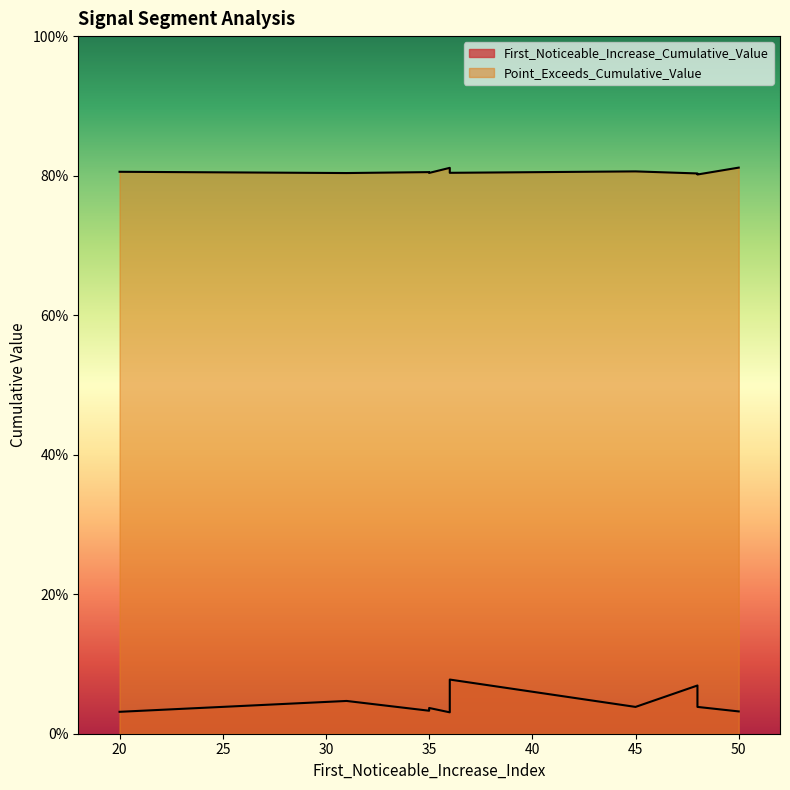

What is the maximum value shown in the chart?

0.8